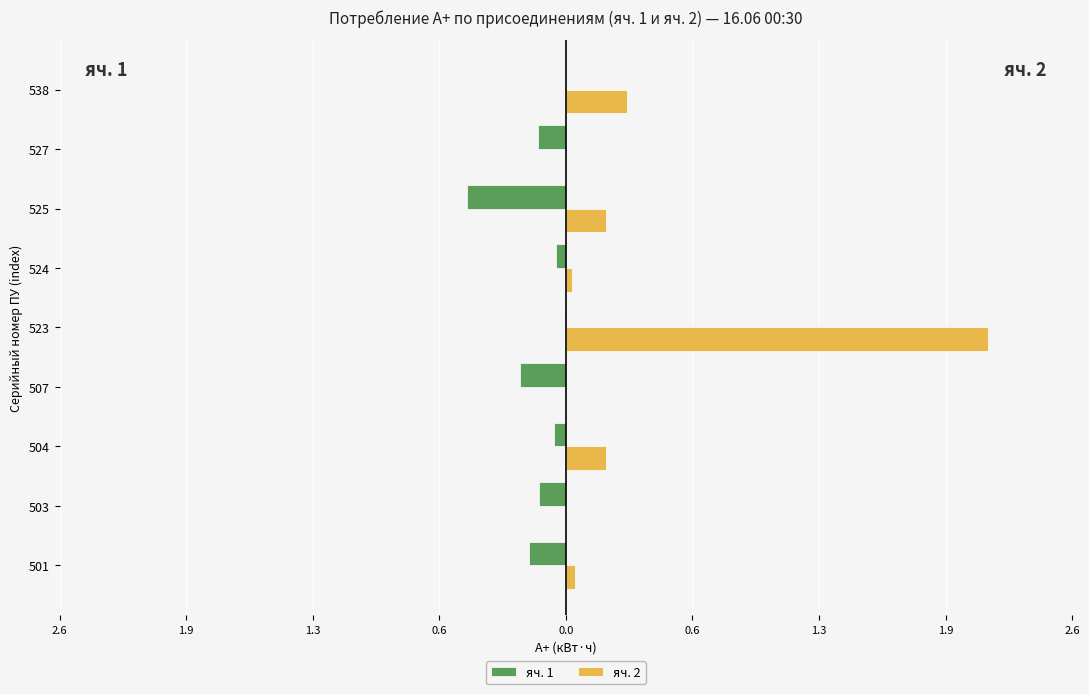

Reading left to right, what are all the values shown in this chart?

яч. 1: -0.2	-0.1	-0.1	-0.2	-0.0	-0.0	-0.5	-0.1	0.0
яч. 2: 0.0	0.0	0.2	0.0	2.1	0.0	0.2	0.0	0.3